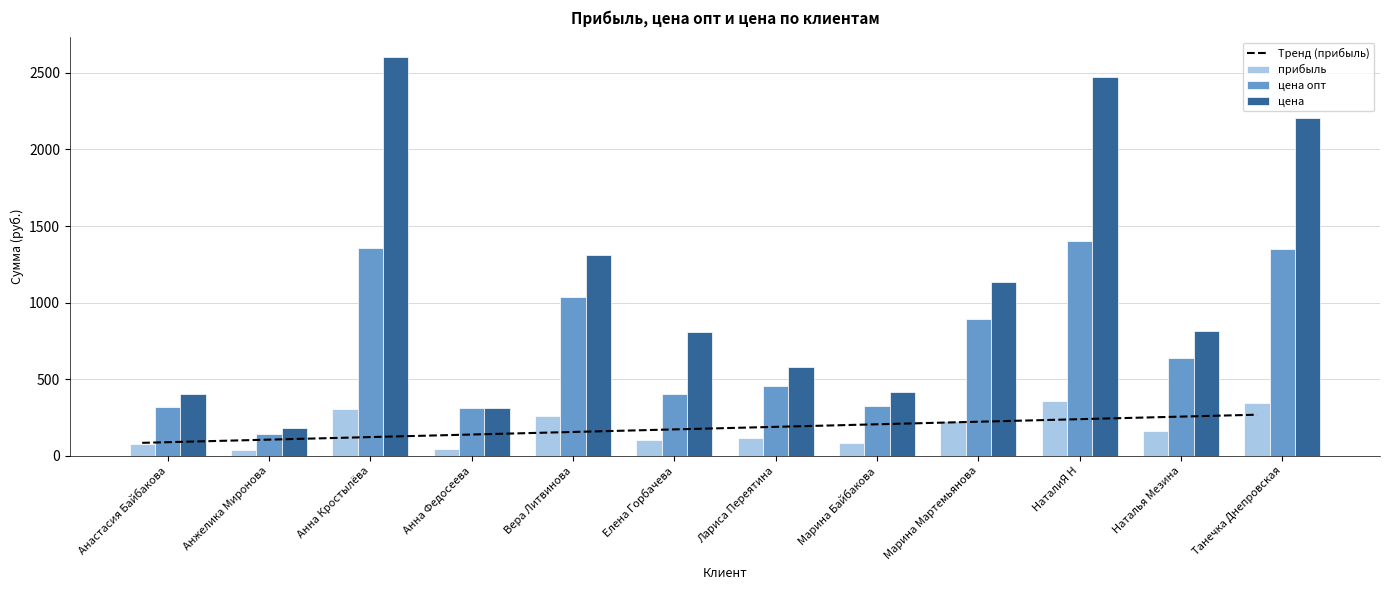

The Тренд (прибыль) series shows 85.8 at Анастасия Байбакова. True or false?

True